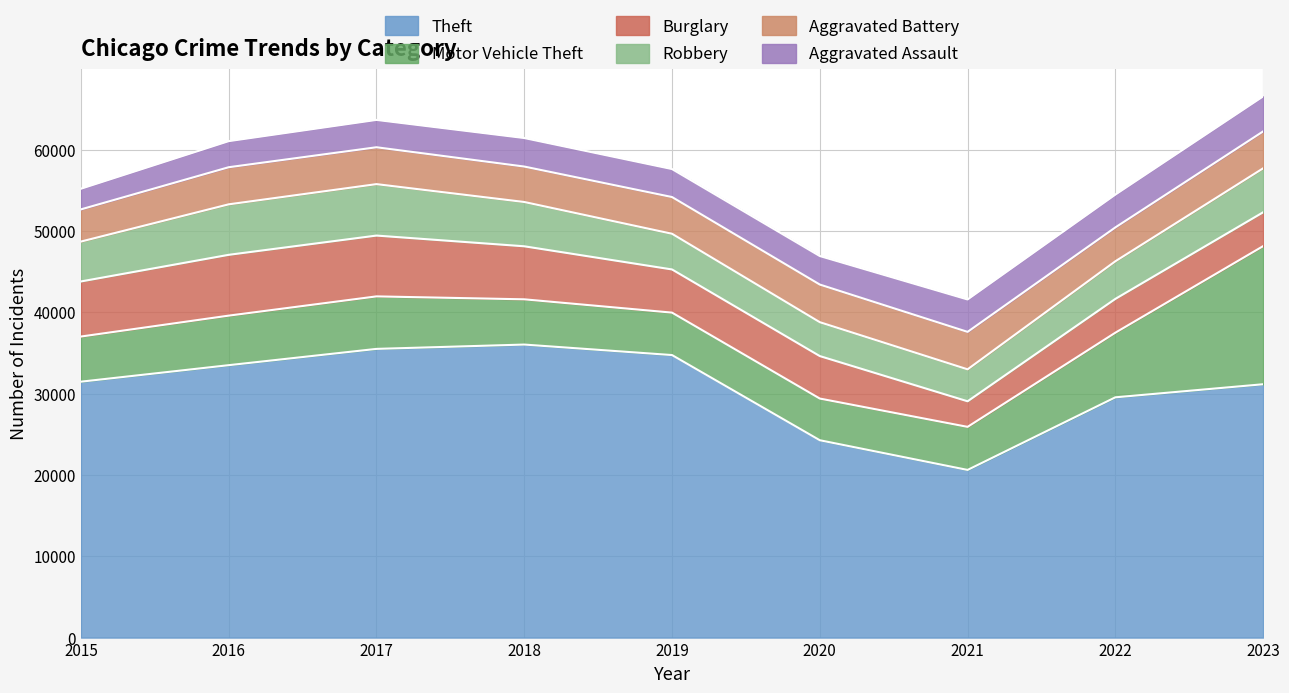

Read the Burglary value at 2016, to the nearest 10.

7480